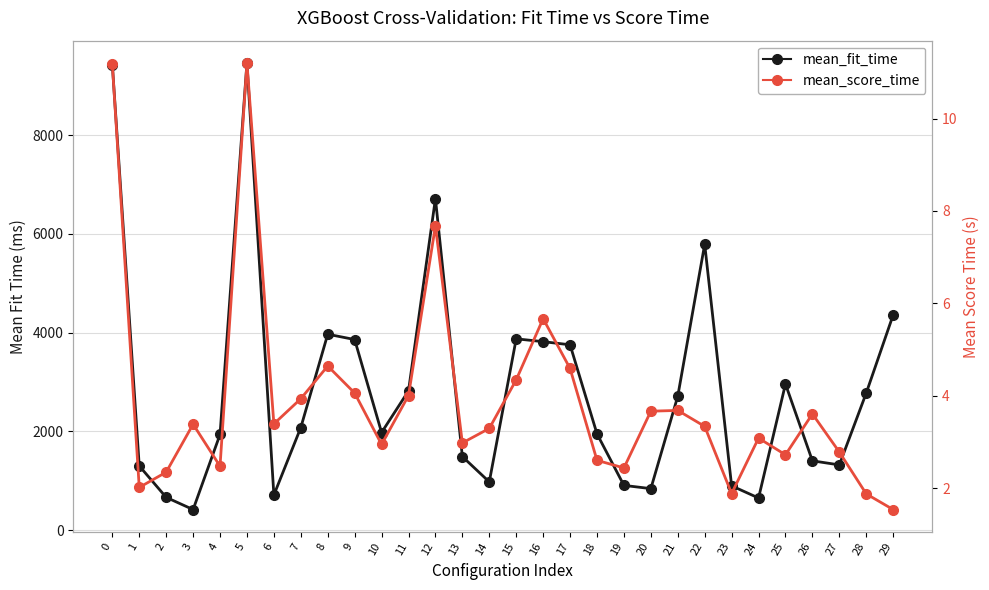

What is the greatest value displayed?

9462.0